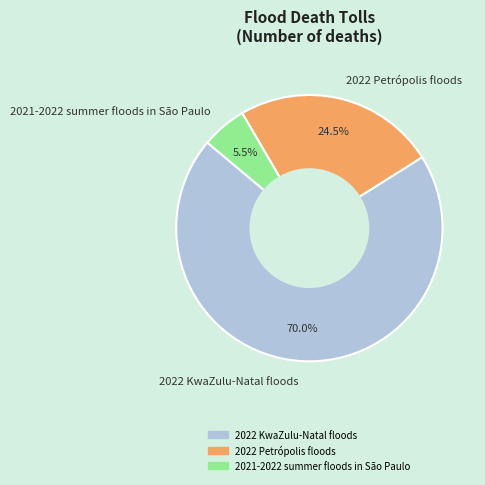

Which category has the smallest portion of the pie?

2021-2022 summer floods in São Paulo